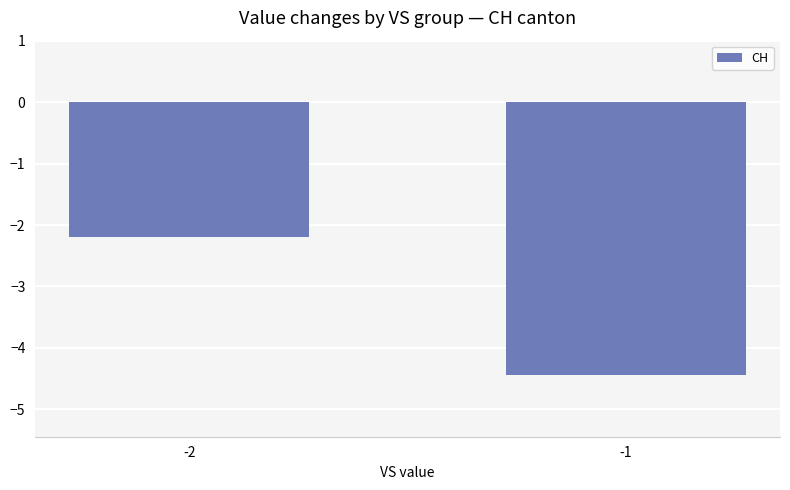

At which category does the chart reach its minimum across all series?

-1